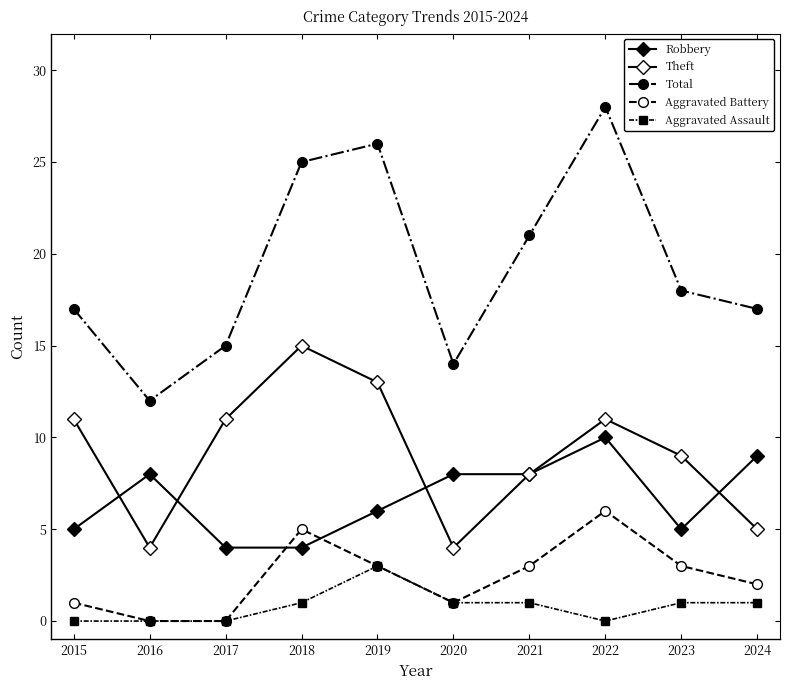

True or false: Theft has more than 0 points higher than both neighbors.

True